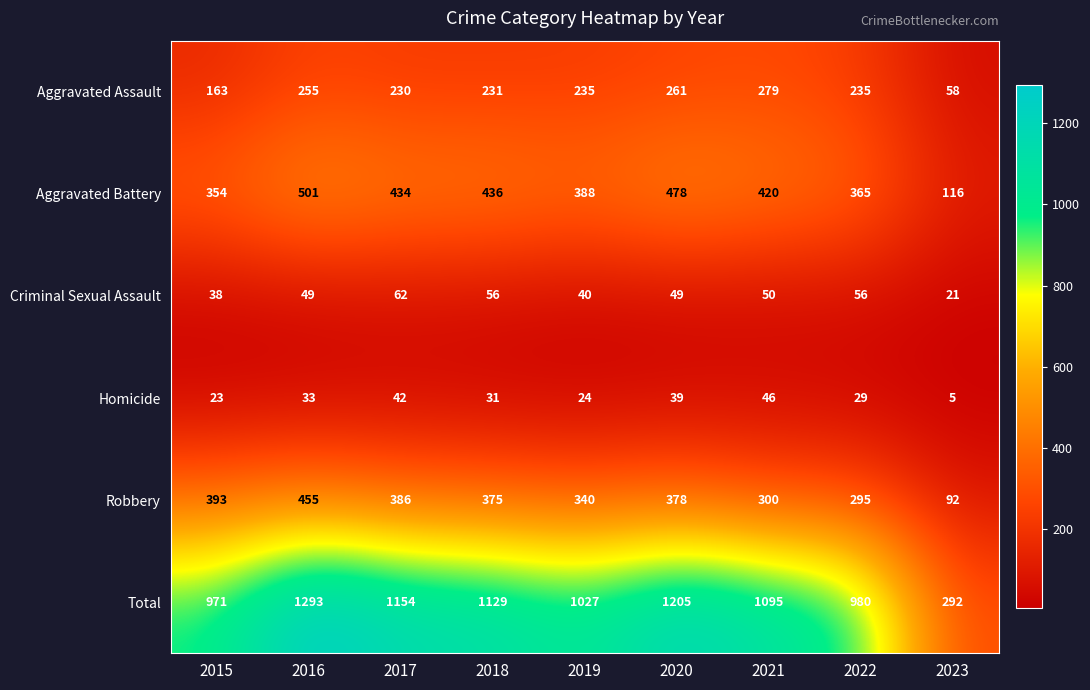

What is the sum of all Criminal Sexual Assault values?

421